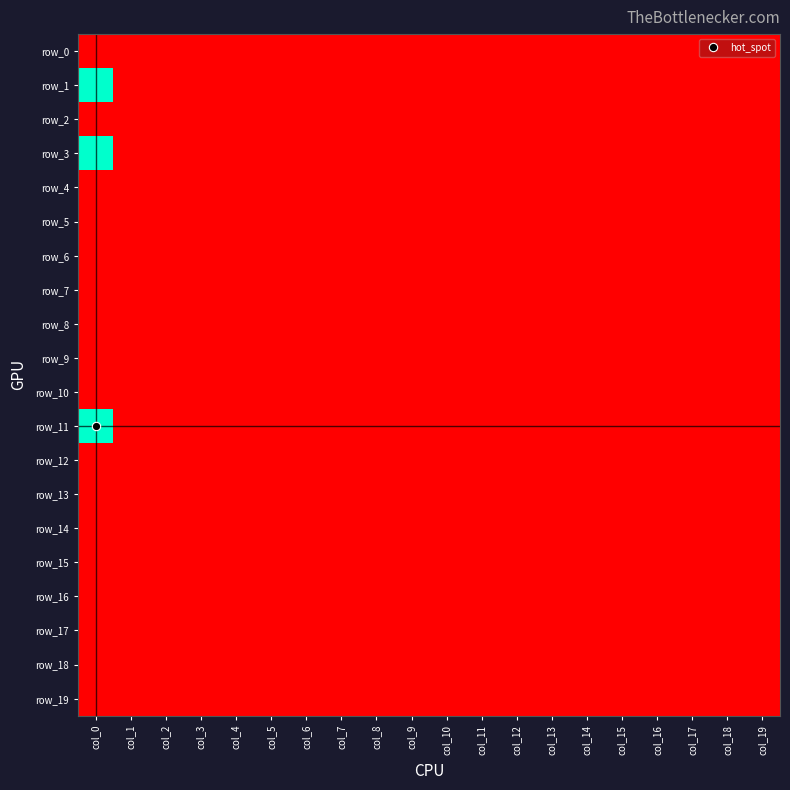

What is the maximum value shown in the chart?

1